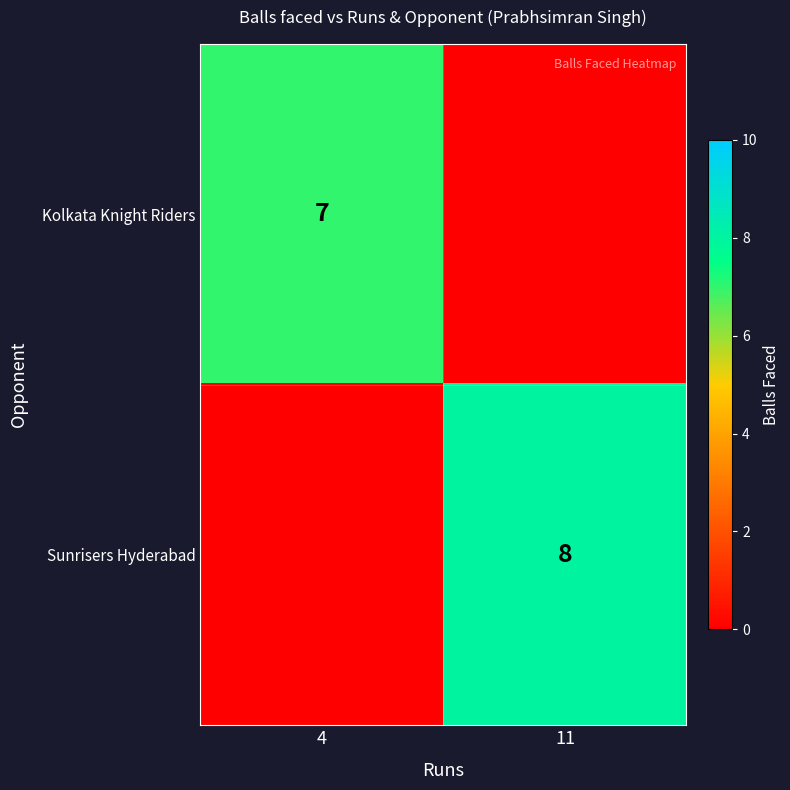

True or false: Sunrisers Hyderabad has a value of 8 at 11.

True